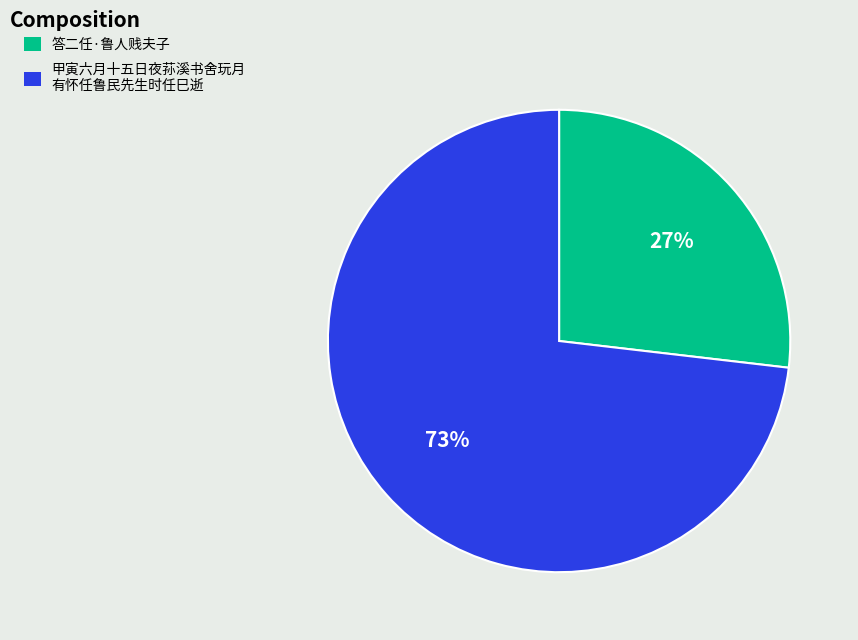

To the nearest percent, what is the average slice percentage?

50%